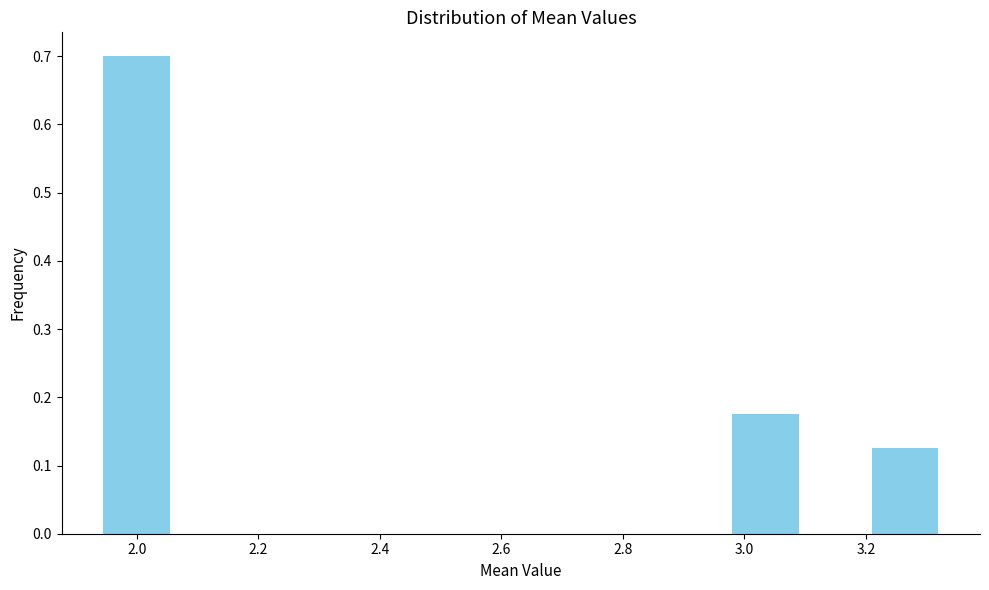

What is the height of the bar covering 3.20 to 3.32 on the x-axis? Neither the bar edges nor the heights are printed on the chart, so give them approximately, as read against the axes.

0.13